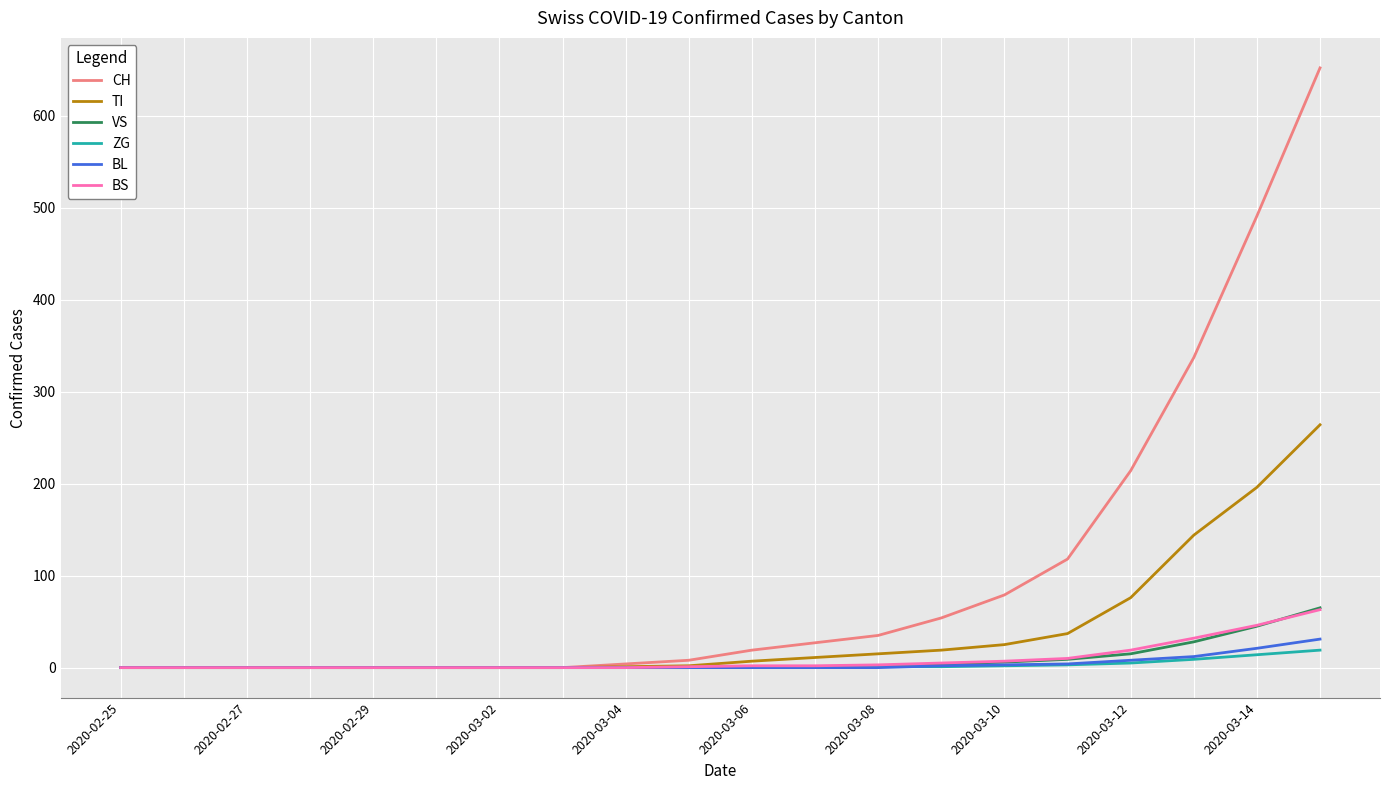

Which series has the largest range (max minus min)?

CH